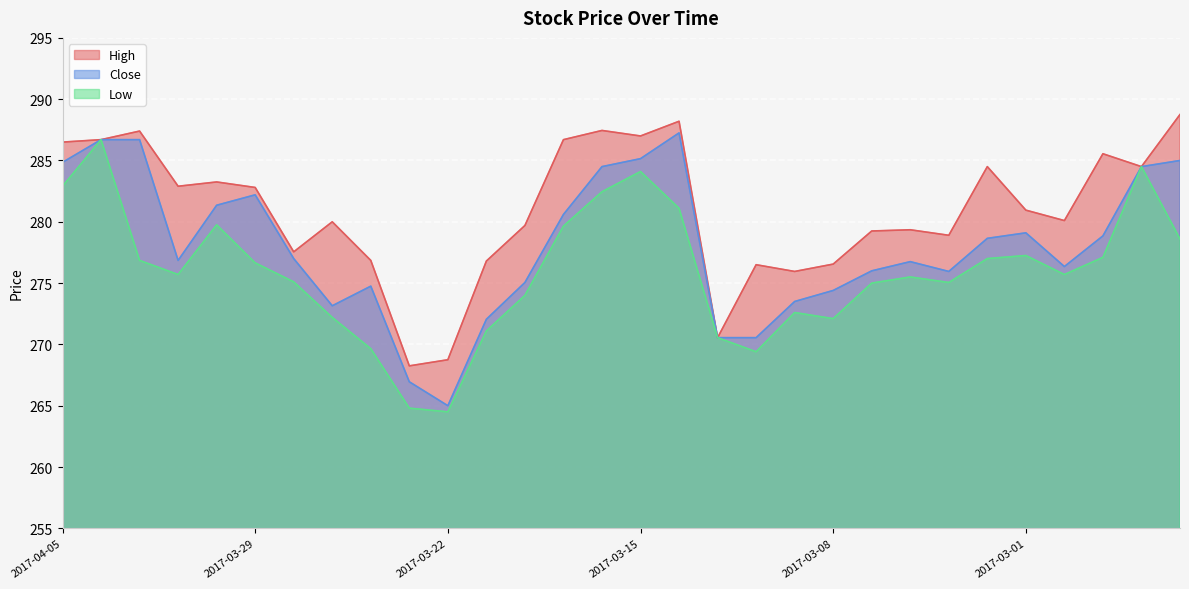

Between 2017-03-23 and 2017-04-05, which is larger?

2017-04-05